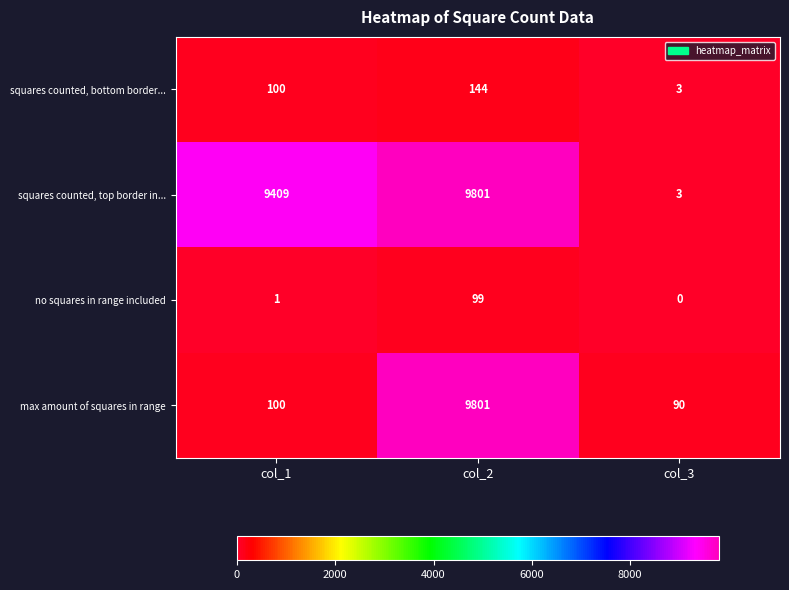

Reading left to right, extract all data points from this chart.

squares counted, bottom border...: col_1=100	col_2=144	col_3=3
squares counted, top border in...: col_1=9409	col_2=9801	col_3=3
no squares in range included: col_1=1	col_2=99	col_3=0
max amount of squares in range: col_1=100	col_2=9801	col_3=90